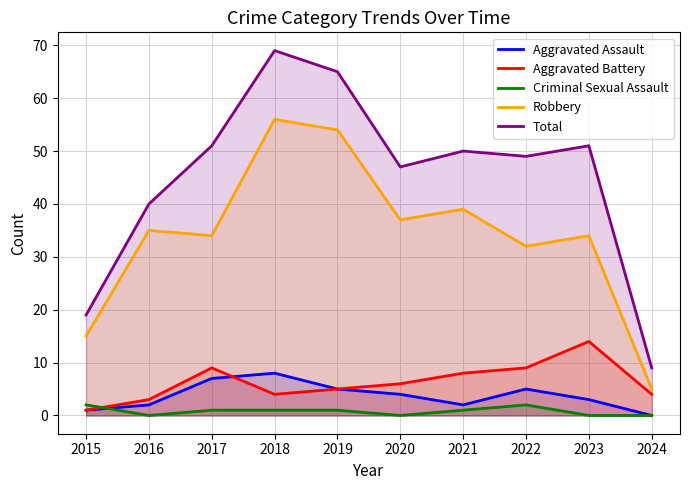

How many interior local valleys does the Criminal Sexual Assault series have?

2